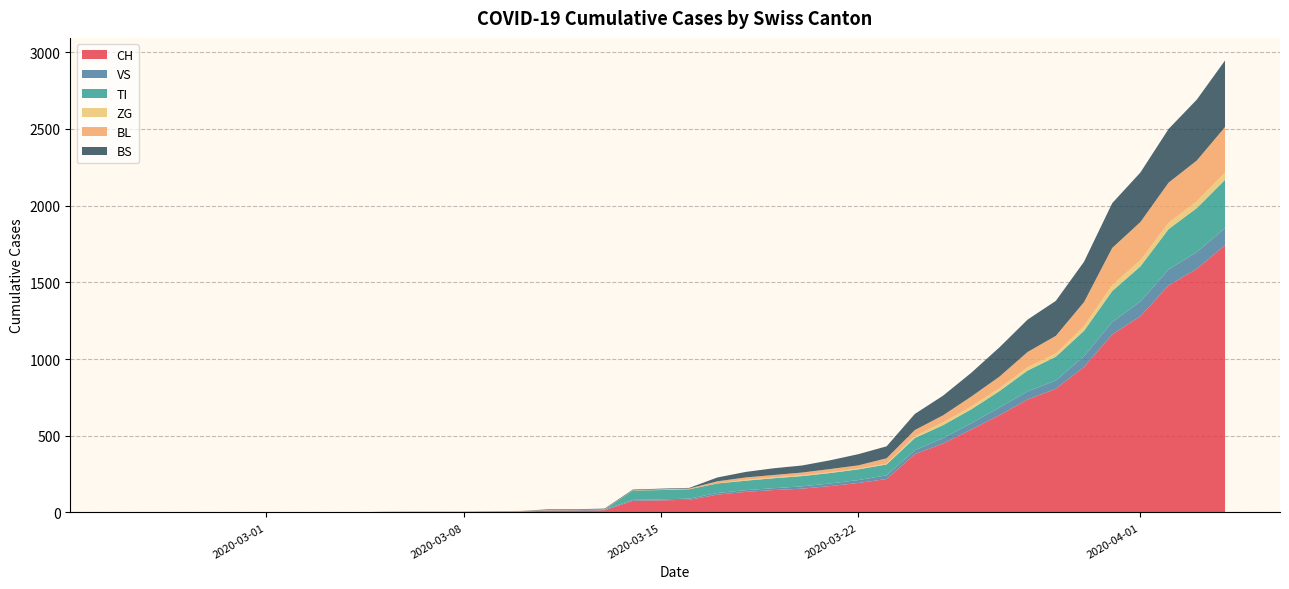

What are all the series names shown in the legend?

CH, VS, TI, ZG, BL, BS